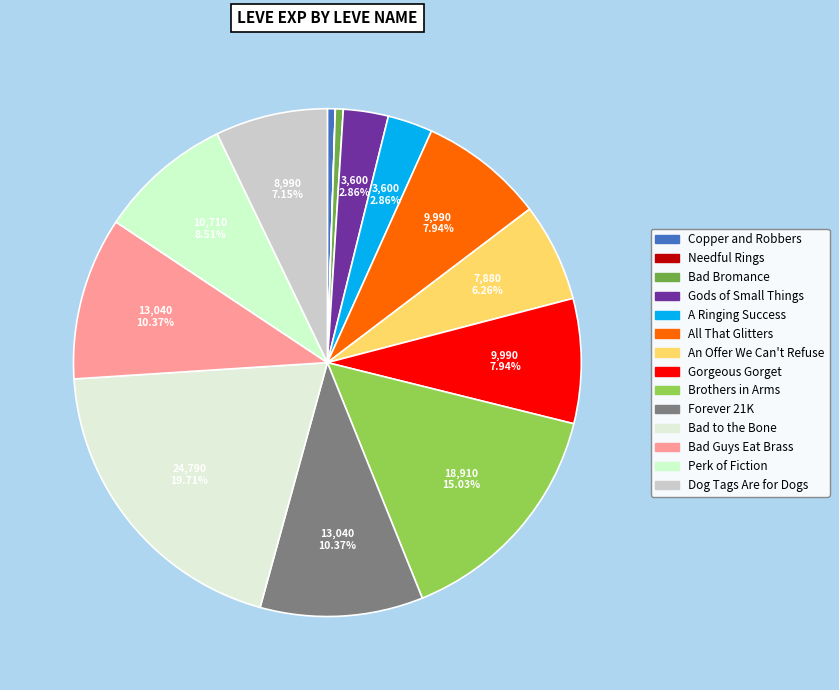

Is it true that Brothers in Arms is 15% of the pie?

True